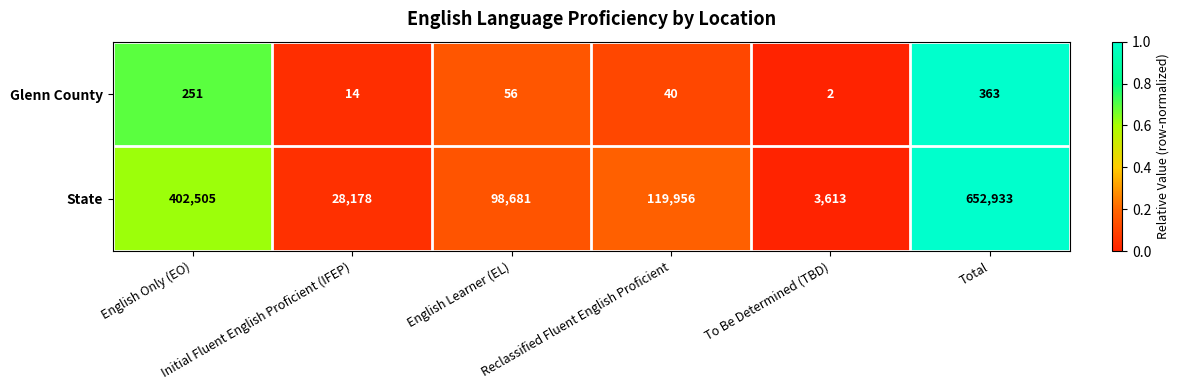

Which series has the largest total across all categories?

State